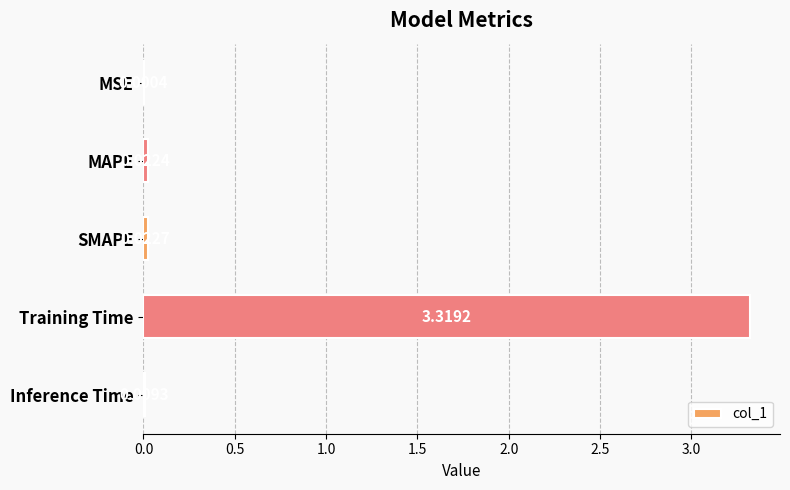

Which label corresponds to the largest value in the chart?

Training Time